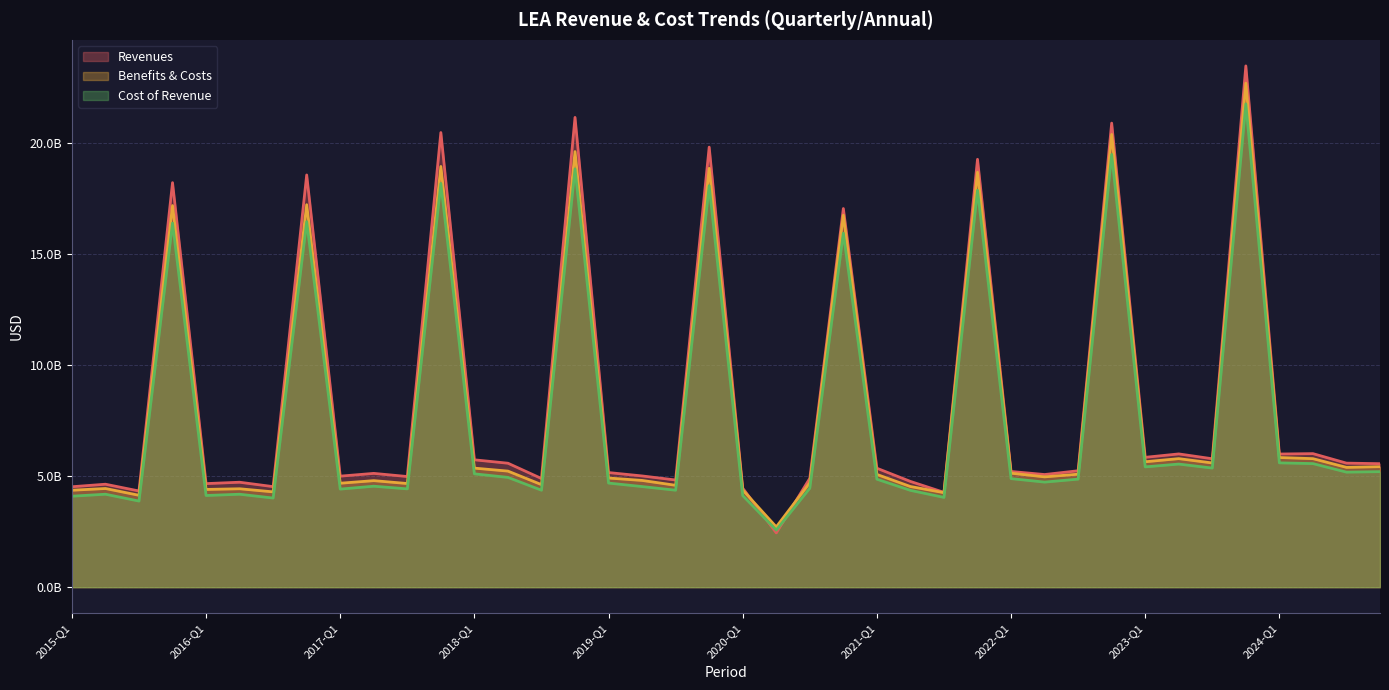

Does the chart have visible grid lines?

Yes